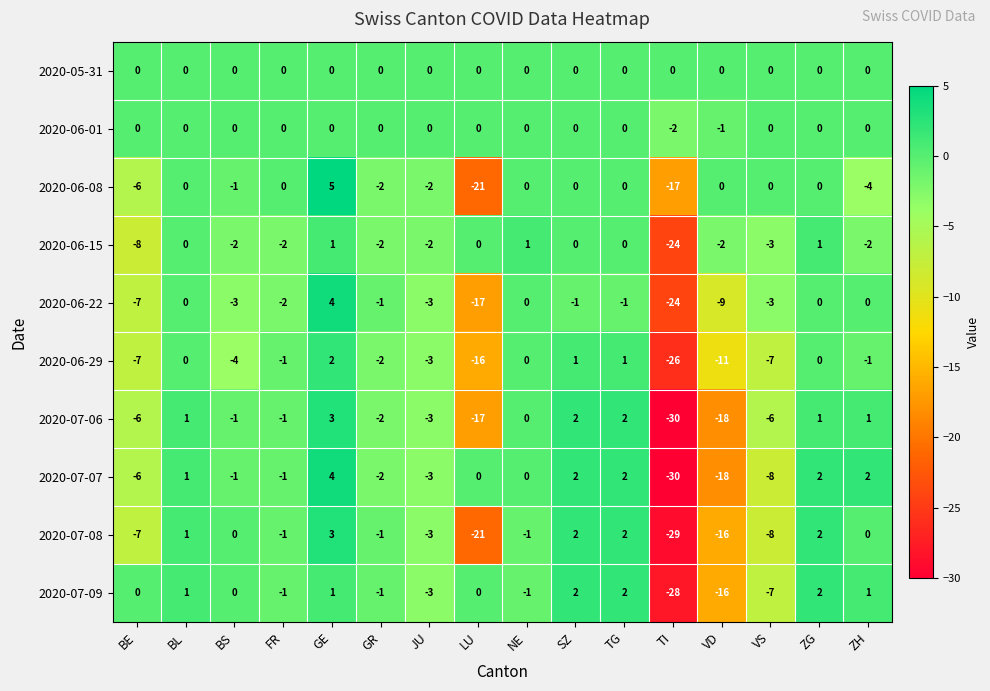

Is it true that 2020-07-07 equals 13 at NE?

False